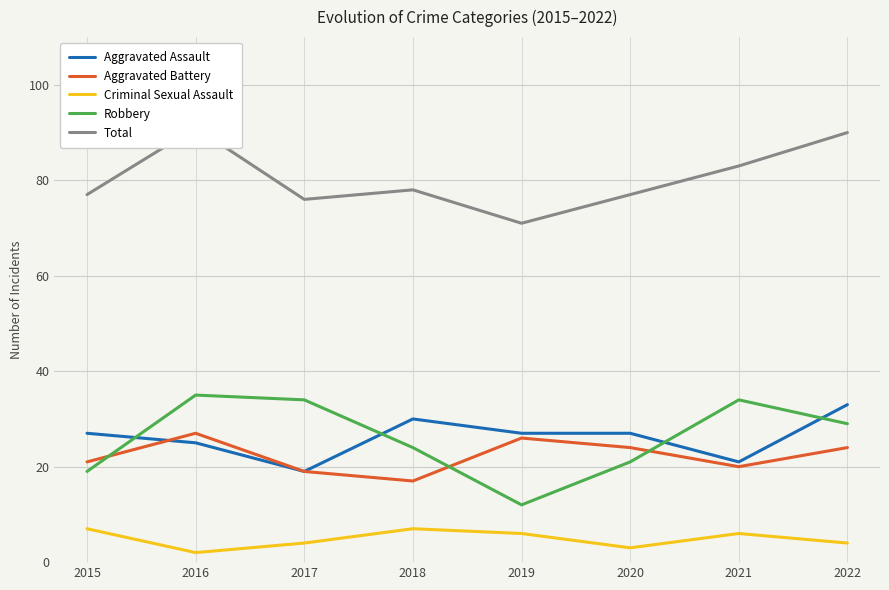

At 2020, list the series in order from smallest to largest.

Criminal Sexual Assault, Robbery, Aggravated Battery, Aggravated Assault, Total